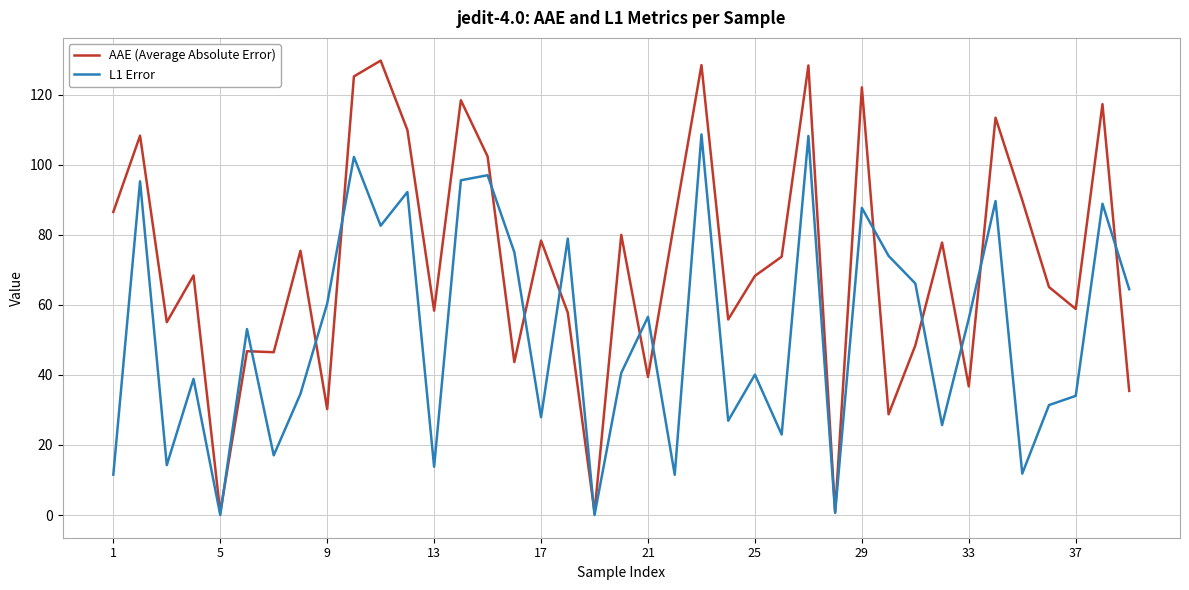

In AAE (Average Absolute Error), how many points are higher than both neighbors (excluding endpoints)?

14